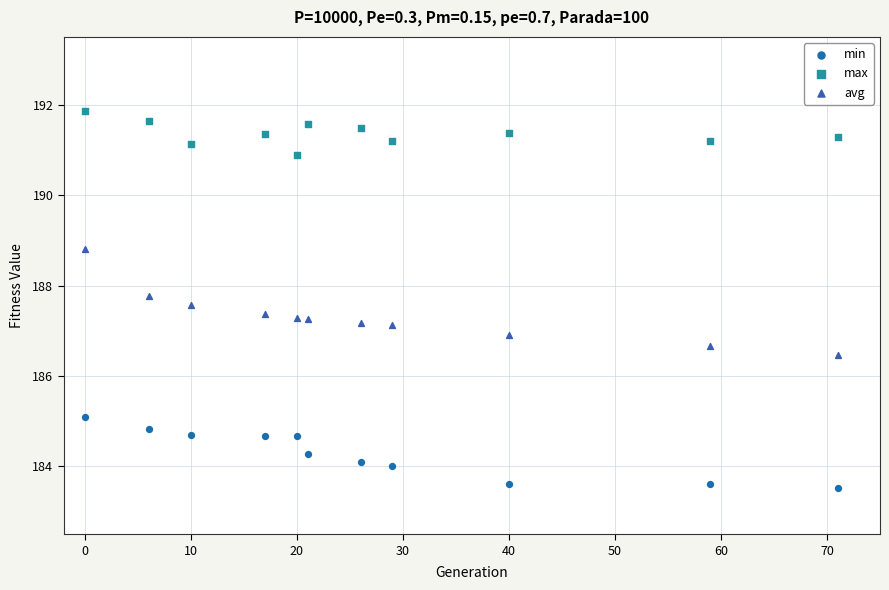

Across all data points, what is the range of X values (max minus min)?

71.0